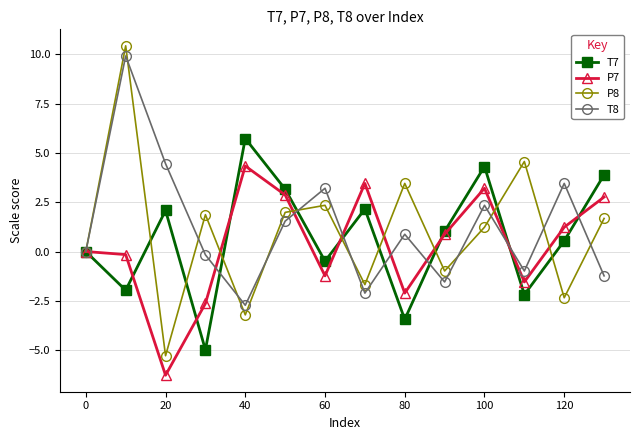

Rank the series by their average value, from lowest to highest.

P7, T7, P8, T8